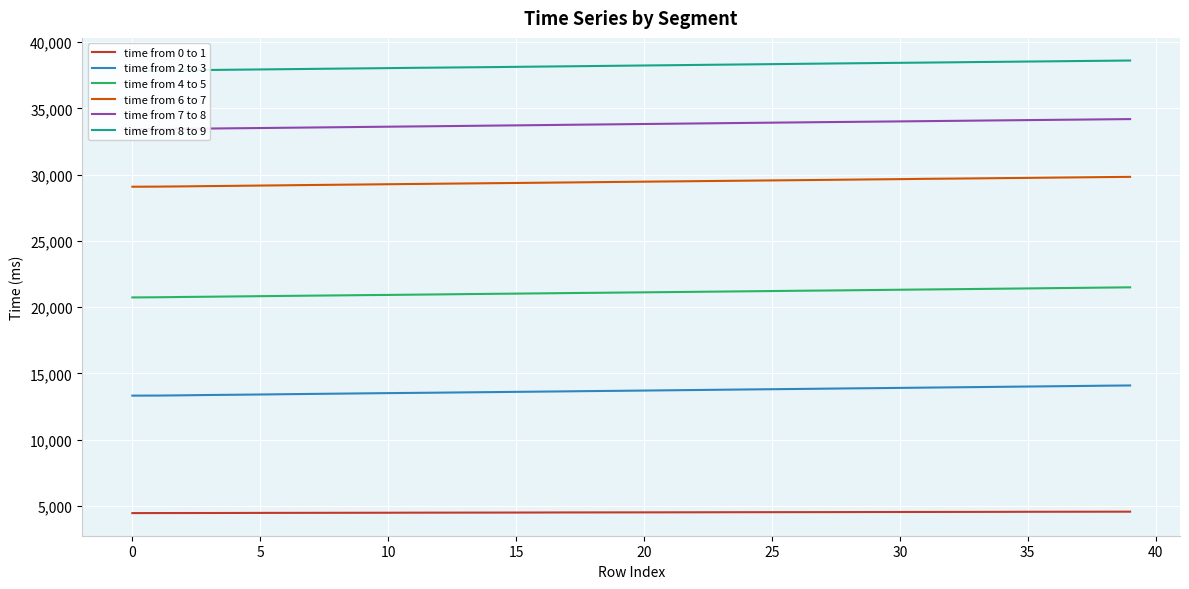

The value of time from 7 to 8 at 28 is 33982. True or false?

True